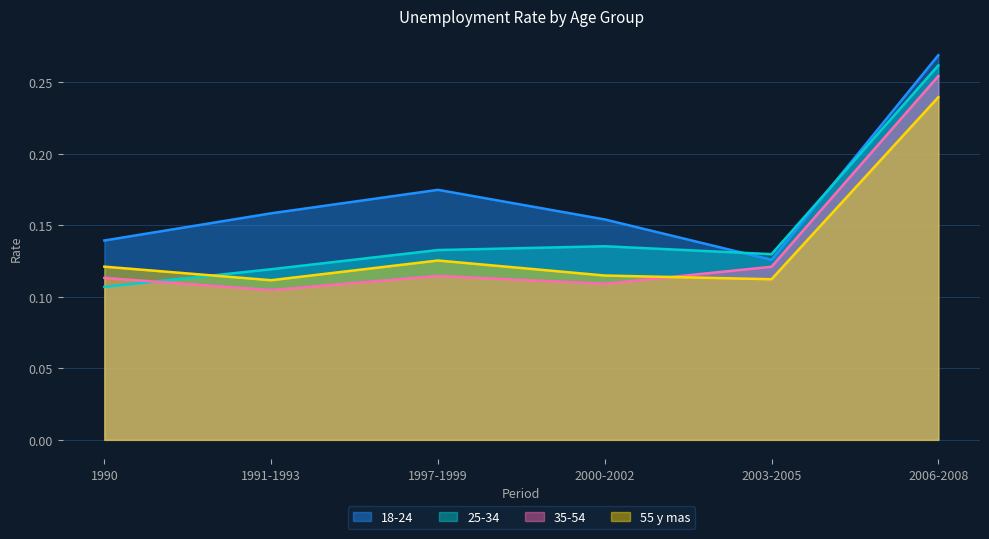

At 2000-2002, list the series in order from smallest to largest.

35-54, 55 y mas, 25-34, 18-24